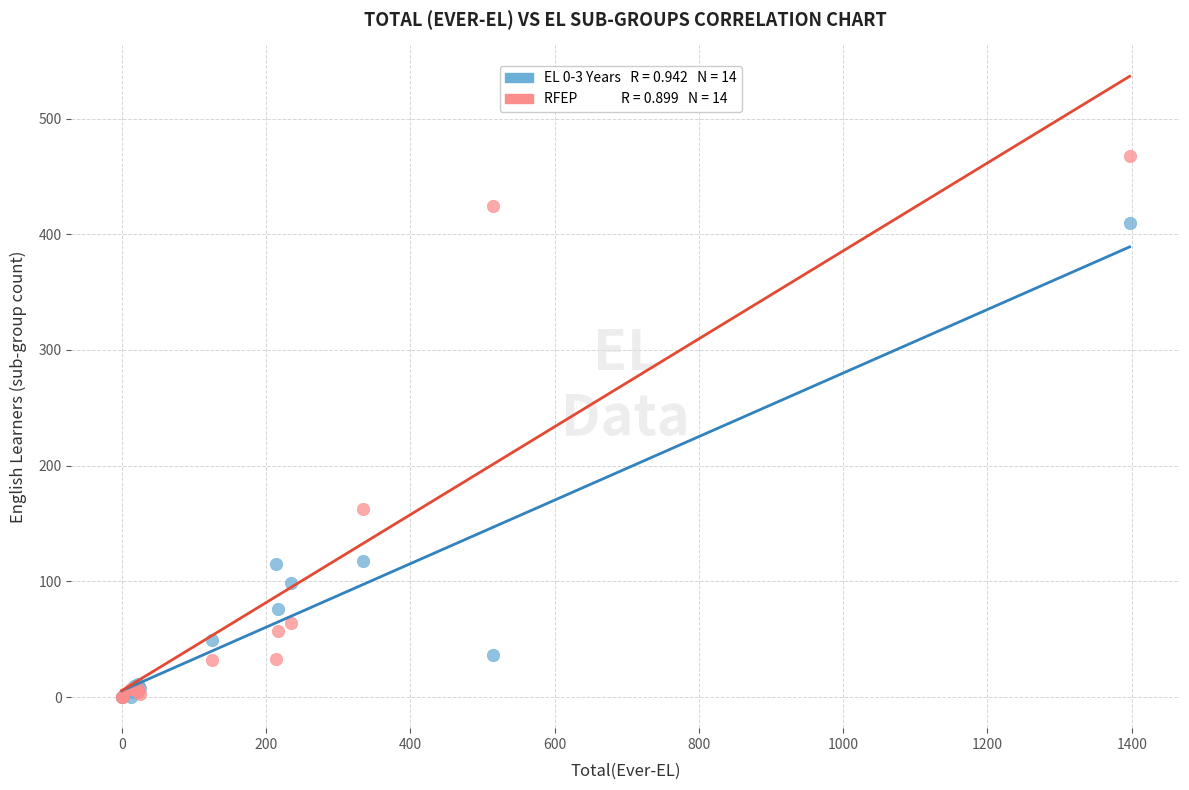

Across all series, what Y value is closest to 234?

163